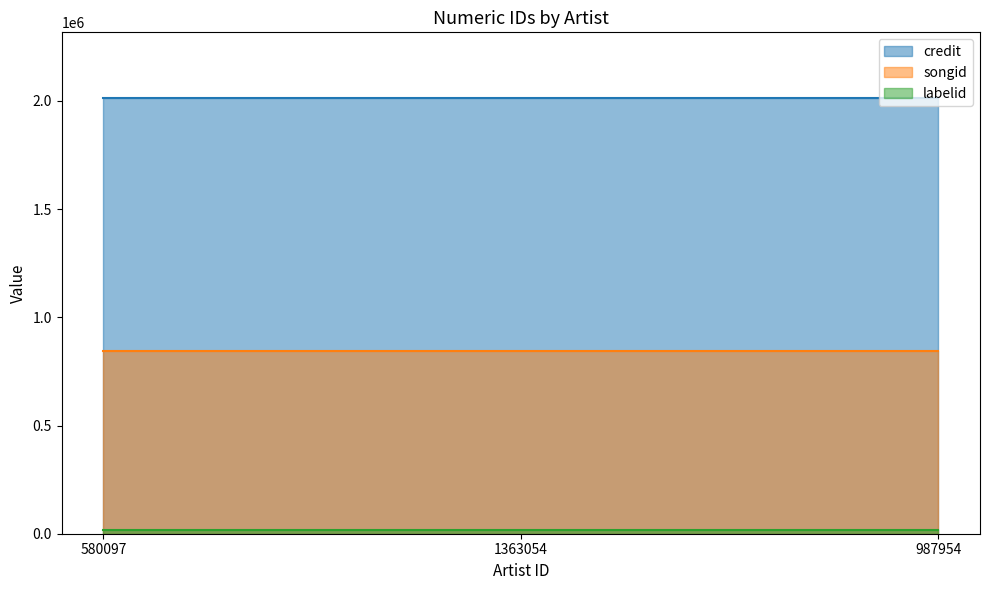

How many data points does each series have?

3